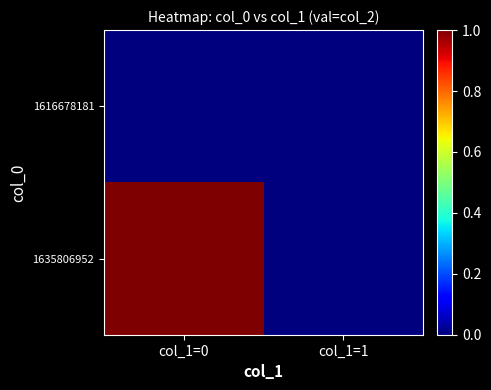

Which series has the largest range (max minus min)?

1635806952